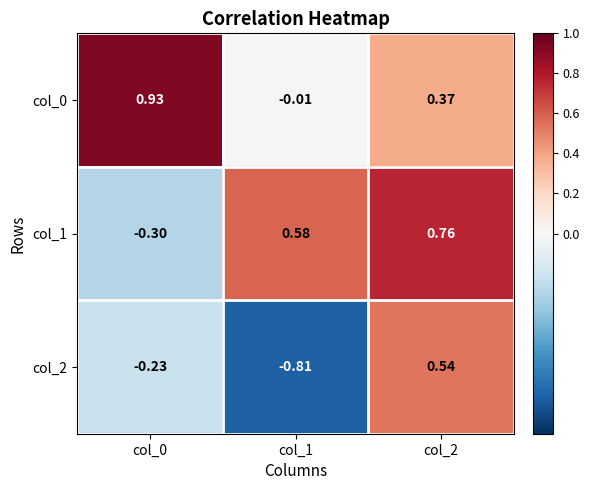

Is the value of col_2 at col_2 greater than the value of col_1 at col_1?

No